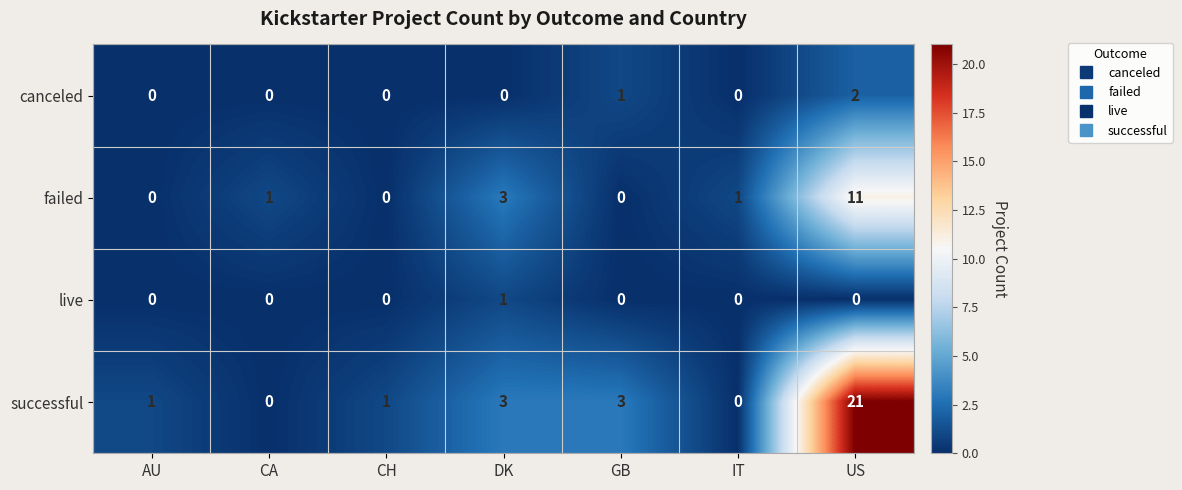

What is the difference between the second highest and second lowest values in the successful series?

3